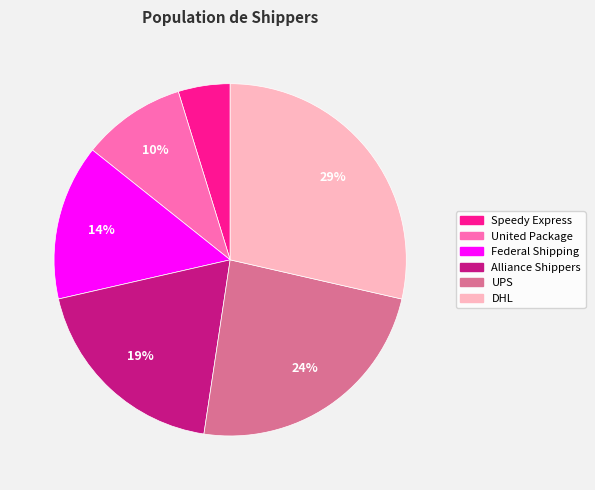

Between UPS and Federal Shipping, which is larger?

UPS